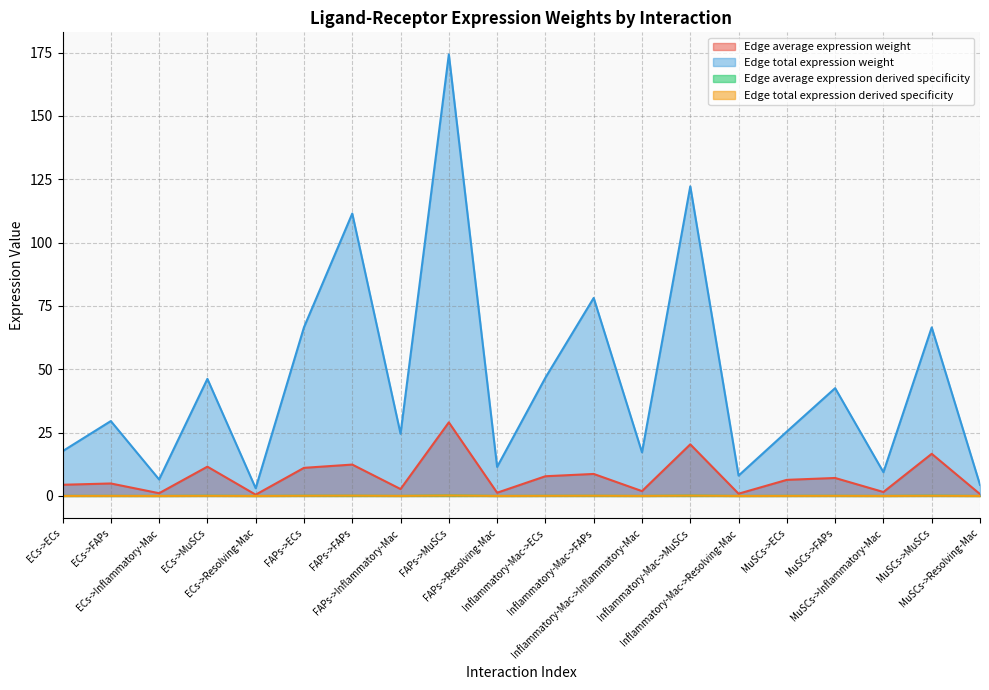

True or false: Edge average expression derived specificity and Edge total expression derived specificity intersect in this chart.

True